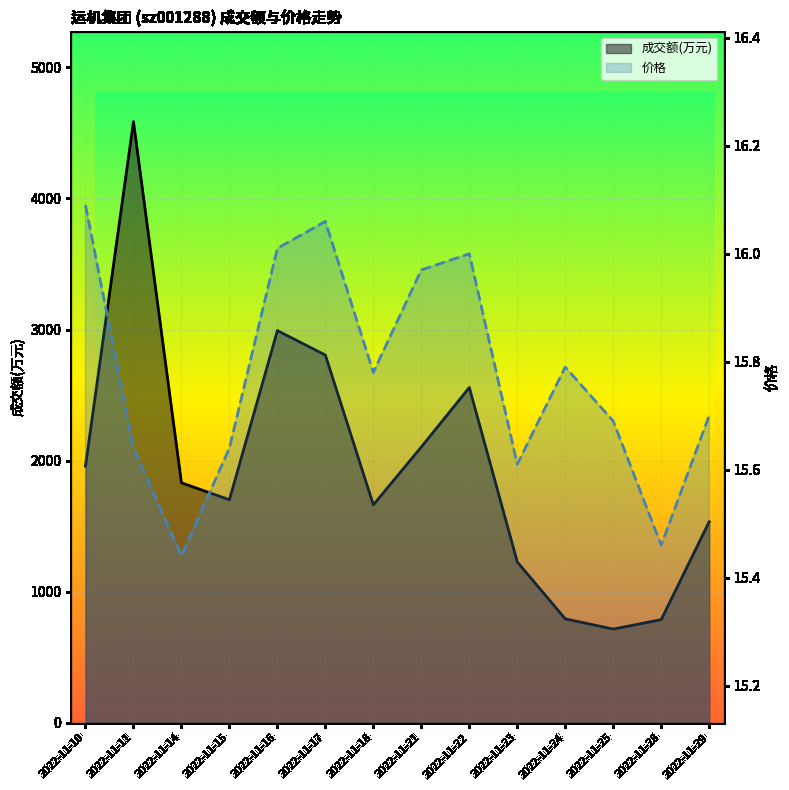

In 价格, how many points are higher than both neighbors (excluding endpoints)?

3